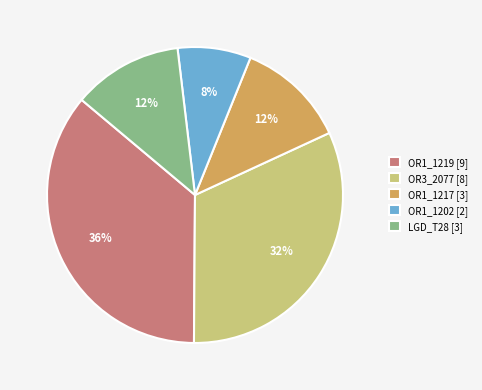

Approximately how many times larger is the value at OR1_1219 compared to LGD_T28?

3.0